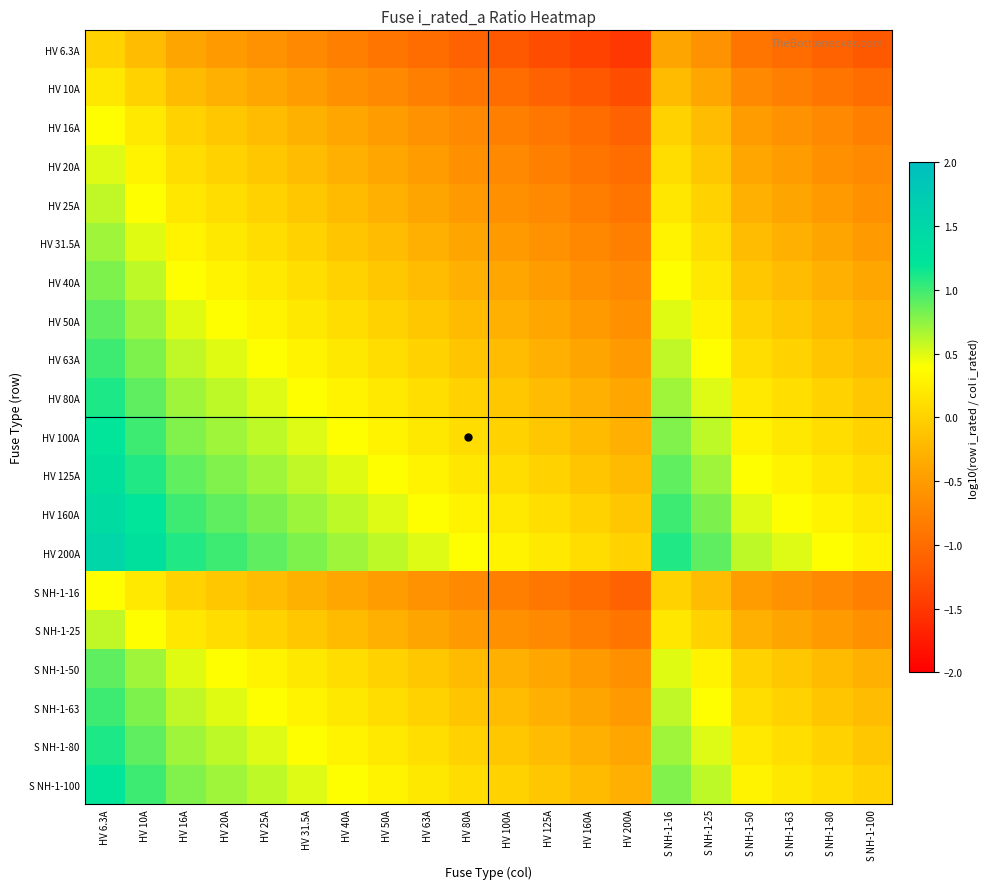

Reading left to right, extract all data points from this chart.

HV 6.3A: HV 6.3A=0.0	HV 10A=-0.2	HV 16A=-0.4	HV 20A=-0.5	HV 25A=-0.6	HV 31.5A=-0.7	HV 40A=-0.8	HV 50A=-0.9	HV 63A=-1.0	HV 80A=-1.1	HV 100A=-1.2	HV 125A=-1.3	HV 160A=-1.4	HV 200A=-1.5	S NH-1-16=-0.4	S NH-1-25=-0.6	S NH-1-50=-0.9	S NH-1-63=-1.0	S NH-1-80=-1.1	S NH-1-100=-1.2
HV 10A: HV 6.3A=0.2	HV 10A=0.0	HV 16A=-0.2	HV 20A=-0.3	HV 25A=-0.4	HV 31.5A=-0.5	HV 40A=-0.6	HV 50A=-0.7	HV 63A=-0.8	HV 80A=-0.9	HV 100A=-1.0	HV 125A=-1.1	HV 160A=-1.2	HV 200A=-1.3	S NH-1-16=-0.2	S NH-1-25=-0.4	S NH-1-50=-0.7	S NH-1-63=-0.8	S NH-1-80=-0.9	S NH-1-100=-1.0
HV 16A: HV 6.3A=0.4	HV 10A=0.2	HV 16A=0.0	HV 20A=-0.1	HV 25A=-0.2	HV 31.5A=-0.3	HV 40A=-0.4	HV 50A=-0.5	HV 63A=-0.6	HV 80A=-0.7	HV 100A=-0.8	HV 125A=-0.9	HV 160A=-1.0	HV 200A=-1.1	S NH-1-16=0.0	S NH-1-25=-0.2	S NH-1-50=-0.5	S NH-1-63=-0.6	S NH-1-80=-0.7	S NH-1-100=-0.8
HV 20A: HV 6.3A=0.5	HV 10A=0.3	HV 16A=0.1	HV 20A=0.0	HV 25A=-0.1	HV 31.5A=-0.2	HV 40A=-0.3	HV 50A=-0.4	HV 63A=-0.5	HV 80A=-0.6	HV 100A=-0.7	HV 125A=-0.8	HV 160A=-0.9	HV 200A=-1.0	S NH-1-16=0.1	S NH-1-25=-0.1	S NH-1-50=-0.4	S NH-1-63=-0.5	S NH-1-80=-0.6	S NH-1-100=-0.7
HV 25A: HV 6.3A=0.6	HV 10A=0.4	HV 16A=0.2	HV 20A=0.1	HV 25A=0.0	HV 31.5A=-0.1	HV 40A=-0.2	HV 50A=-0.3	HV 63A=-0.4	HV 80A=-0.5	HV 100A=-0.6	HV 125A=-0.7	HV 160A=-0.8	HV 200A=-0.9	S NH-1-16=0.2	S NH-1-25=0.0	S NH-1-50=-0.3	S NH-1-63=-0.4	S NH-1-80=-0.5	S NH-1-100=-0.6
HV 31.5A: HV 6.3A=0.7	HV 10A=0.5	HV 16A=0.3	HV 20A=0.2	HV 25A=0.1	HV 31.5A=0.0	HV 40A=-0.1	HV 50A=-0.2	HV 63A=-0.3	HV 80A=-0.4	HV 100A=-0.5	HV 125A=-0.6	HV 160A=-0.7	HV 200A=-0.8	S NH-1-16=0.3	S NH-1-25=0.1	S NH-1-50=-0.2	S NH-1-63=-0.3	S NH-1-80=-0.4	S NH-1-100=-0.5
HV 40A: HV 6.3A=0.8	HV 10A=0.6	HV 16A=0.4	HV 20A=0.3	HV 25A=0.2	HV 31.5A=0.1	HV 40A=0.0	HV 50A=-0.1	HV 63A=-0.2	HV 80A=-0.3	HV 100A=-0.4	HV 125A=-0.5	HV 160A=-0.6	HV 200A=-0.7	S NH-1-16=0.4	S NH-1-25=0.2	S NH-1-50=-0.1	S NH-1-63=-0.2	S NH-1-80=-0.3	S NH-1-100=-0.4
HV 50A: HV 6.3A=0.9	HV 10A=0.7	HV 16A=0.5	HV 20A=0.4	HV 25A=0.3	HV 31.5A=0.2	HV 40A=0.1	HV 50A=0.0	HV 63A=-0.1	HV 80A=-0.2	HV 100A=-0.3	HV 125A=-0.4	HV 160A=-0.5	HV 200A=-0.6	S NH-1-16=0.5	S NH-1-25=0.3	S NH-1-50=0.0	S NH-1-63=-0.1	S NH-1-80=-0.2	S NH-1-100=-0.3
HV 63A: HV 6.3A=1.0	HV 10A=0.8	HV 16A=0.6	HV 20A=0.5	HV 25A=0.4	HV 31.5A=0.3	HV 40A=0.2	HV 50A=0.1	HV 63A=0.0	HV 80A=-0.1	HV 100A=-0.2	HV 125A=-0.3	HV 160A=-0.4	HV 200A=-0.5	S NH-1-16=0.6	S NH-1-25=0.4	S NH-1-50=0.1	S NH-1-63=0.0	S NH-1-80=-0.1	S NH-1-100=-0.2
HV 80A: HV 6.3A=1.1	HV 10A=0.9	HV 16A=0.7	HV 20A=0.6	HV 25A=0.5	HV 31.5A=0.4	HV 40A=0.3	HV 50A=0.2	HV 63A=0.1	HV 80A=0.0	HV 100A=-0.1	HV 125A=-0.2	HV 160A=-0.3	HV 200A=-0.4	S NH-1-16=0.7	S NH-1-25=0.5	S NH-1-50=0.2	S NH-1-63=0.1	S NH-1-80=0.0	S NH-1-100=-0.1
HV 100A: HV 6.3A=1.2	HV 10A=1.0	HV 16A=0.8	HV 20A=0.7	HV 25A=0.6	HV 31.5A=0.5	HV 40A=0.4	HV 50A=0.3	HV 63A=0.2	HV 80A=0.1	HV 100A=0.0	HV 125A=-0.1	HV 160A=-0.2	HV 200A=-0.3	S NH-1-16=0.8	S NH-1-25=0.6	S NH-1-50=0.3	S NH-1-63=0.2	S NH-1-80=0.1	S NH-1-100=0.0
HV 125A: HV 6.3A=1.3	HV 10A=1.1	HV 16A=0.9	HV 20A=0.8	HV 25A=0.7	HV 31.5A=0.6	HV 40A=0.5	HV 50A=0.4	HV 63A=0.3	HV 80A=0.2	HV 100A=0.1	HV 125A=0.0	HV 160A=-0.1	HV 200A=-0.2	S NH-1-16=0.9	S NH-1-25=0.7	S NH-1-50=0.4	S NH-1-63=0.3	S NH-1-80=0.2	S NH-1-100=0.1
HV 160A: HV 6.3A=1.4	HV 10A=1.2	HV 16A=1.0	HV 20A=0.9	HV 25A=0.8	HV 31.5A=0.7	HV 40A=0.6	HV 50A=0.5	HV 63A=0.4	HV 80A=0.3	HV 100A=0.2	HV 125A=0.1	HV 160A=0.0	HV 200A=-0.1	S NH-1-16=1.0	S NH-1-25=0.8	S NH-1-50=0.5	S NH-1-63=0.4	S NH-1-80=0.3	S NH-1-100=0.2
HV 200A: HV 6.3A=1.5	HV 10A=1.3	HV 16A=1.1	HV 20A=1.0	HV 25A=0.9	HV 31.5A=0.8	HV 40A=0.7	HV 50A=0.6	HV 63A=0.5	HV 80A=0.4	HV 100A=0.3	HV 125A=0.2	HV 160A=0.1	HV 200A=0.0	S NH-1-16=1.1	S NH-1-25=0.9	S NH-1-50=0.6	S NH-1-63=0.5	S NH-1-80=0.4	S NH-1-100=0.3
S NH-1-16: HV 6.3A=0.4	HV 10A=0.2	HV 16A=0.0	HV 20A=-0.1	HV 25A=-0.2	HV 31.5A=-0.3	HV 40A=-0.4	HV 50A=-0.5	HV 63A=-0.6	HV 80A=-0.7	HV 100A=-0.8	HV 125A=-0.9	HV 160A=-1.0	HV 200A=-1.1	S NH-1-16=0.0	S NH-1-25=-0.2	S NH-1-50=-0.5	S NH-1-63=-0.6	S NH-1-80=-0.7	S NH-1-100=-0.8
S NH-1-25: HV 6.3A=0.6	HV 10A=0.4	HV 16A=0.2	HV 20A=0.1	HV 25A=0.0	HV 31.5A=-0.1	HV 40A=-0.2	HV 50A=-0.3	HV 63A=-0.4	HV 80A=-0.5	HV 100A=-0.6	HV 125A=-0.7	HV 160A=-0.8	HV 200A=-0.9	S NH-1-16=0.2	S NH-1-25=0.0	S NH-1-50=-0.3	S NH-1-63=-0.4	S NH-1-80=-0.5	S NH-1-100=-0.6
S NH-1-50: HV 6.3A=0.9	HV 10A=0.7	HV 16A=0.5	HV 20A=0.4	HV 25A=0.3	HV 31.5A=0.2	HV 40A=0.1	HV 50A=0.0	HV 63A=-0.1	HV 80A=-0.2	HV 100A=-0.3	HV 125A=-0.4	HV 160A=-0.5	HV 200A=-0.6	S NH-1-16=0.5	S NH-1-25=0.3	S NH-1-50=0.0	S NH-1-63=-0.1	S NH-1-80=-0.2	S NH-1-100=-0.3
S NH-1-63: HV 6.3A=1.0	HV 10A=0.8	HV 16A=0.6	HV 20A=0.5	HV 25A=0.4	HV 31.5A=0.3	HV 40A=0.2	HV 50A=0.1	HV 63A=0.0	HV 80A=-0.1	HV 100A=-0.2	HV 125A=-0.3	HV 160A=-0.4	HV 200A=-0.5	S NH-1-16=0.6	S NH-1-25=0.4	S NH-1-50=0.1	S NH-1-63=0.0	S NH-1-80=-0.1	S NH-1-100=-0.2
S NH-1-80: HV 6.3A=1.1	HV 10A=0.9	HV 16A=0.7	HV 20A=0.6	HV 25A=0.5	HV 31.5A=0.4	HV 40A=0.3	HV 50A=0.2	HV 63A=0.1	HV 80A=0.0	HV 100A=-0.1	HV 125A=-0.2	HV 160A=-0.3	HV 200A=-0.4	S NH-1-16=0.7	S NH-1-25=0.5	S NH-1-50=0.2	S NH-1-63=0.1	S NH-1-80=0.0	S NH-1-100=-0.1
S NH-1-100: HV 6.3A=1.2	HV 10A=1.0	HV 16A=0.8	HV 20A=0.7	HV 25A=0.6	HV 31.5A=0.5	HV 40A=0.4	HV 50A=0.3	HV 63A=0.2	HV 80A=0.1	HV 100A=0.0	HV 125A=-0.1	HV 160A=-0.2	HV 200A=-0.3	S NH-1-16=0.8	S NH-1-25=0.6	S NH-1-50=0.3	S NH-1-63=0.2	S NH-1-80=0.1	S NH-1-100=0.0